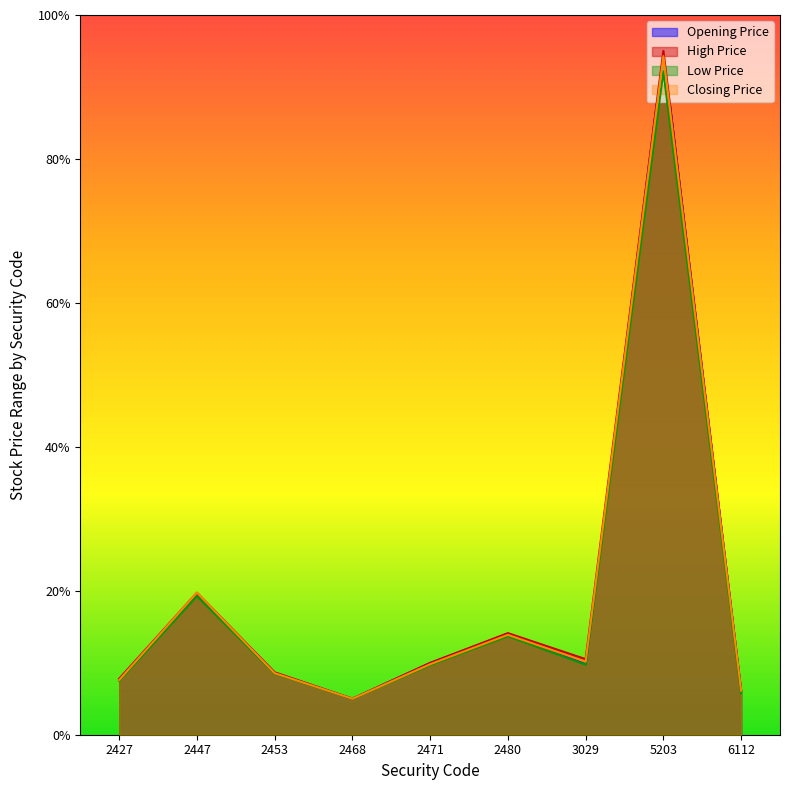

What is the value of the High Price point at the 3rd from the left?

8.7